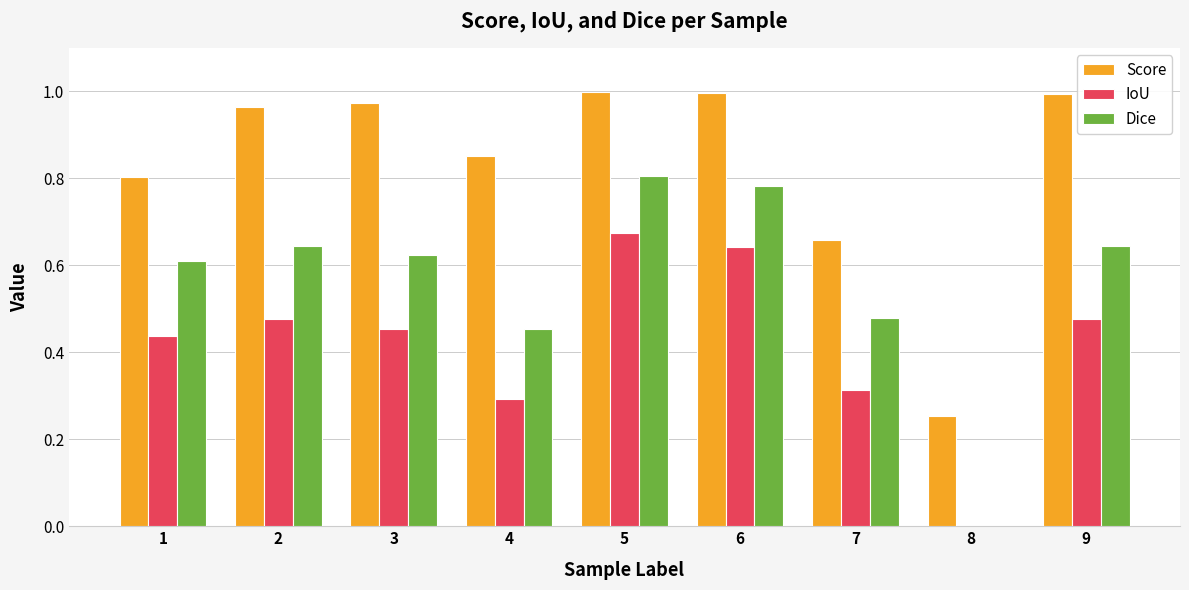

The Score series shows 1.3 at 2. True or false?

False